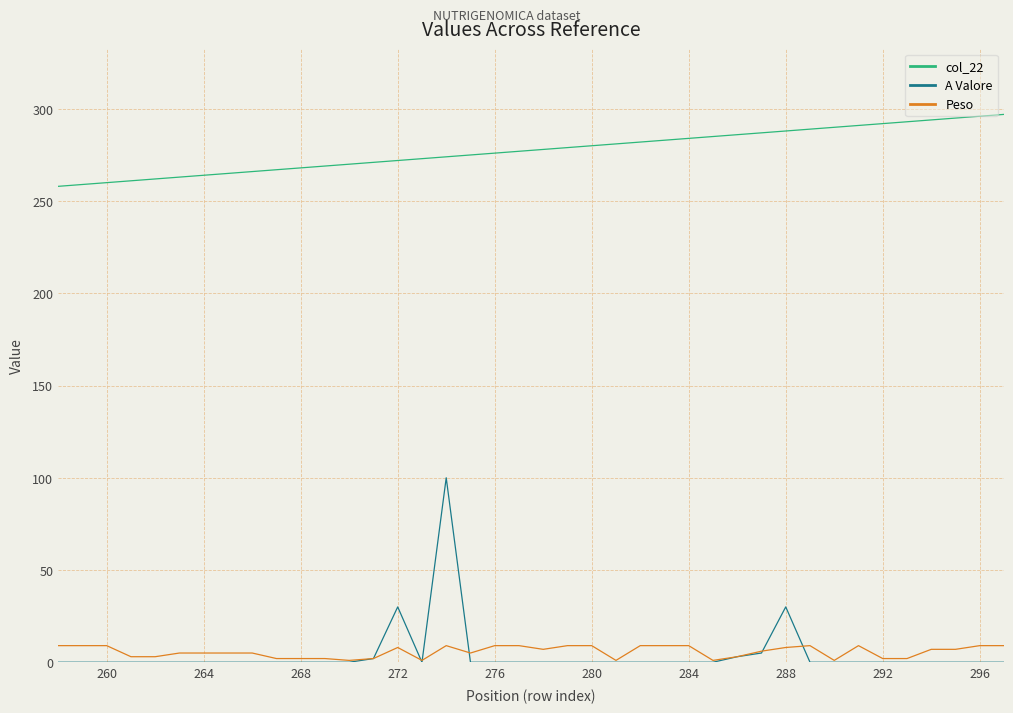

Is this an area chart (filled region under the line)?

No